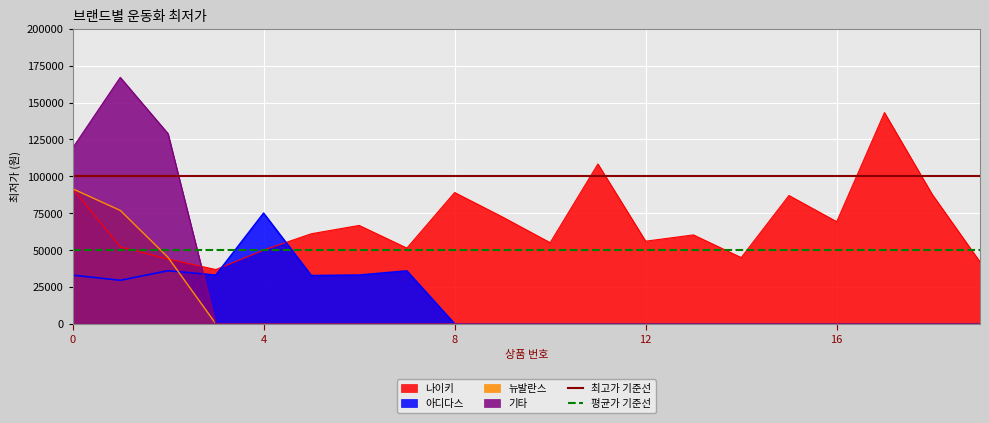

Which series has the largest total across all categories?

최고가 기준선